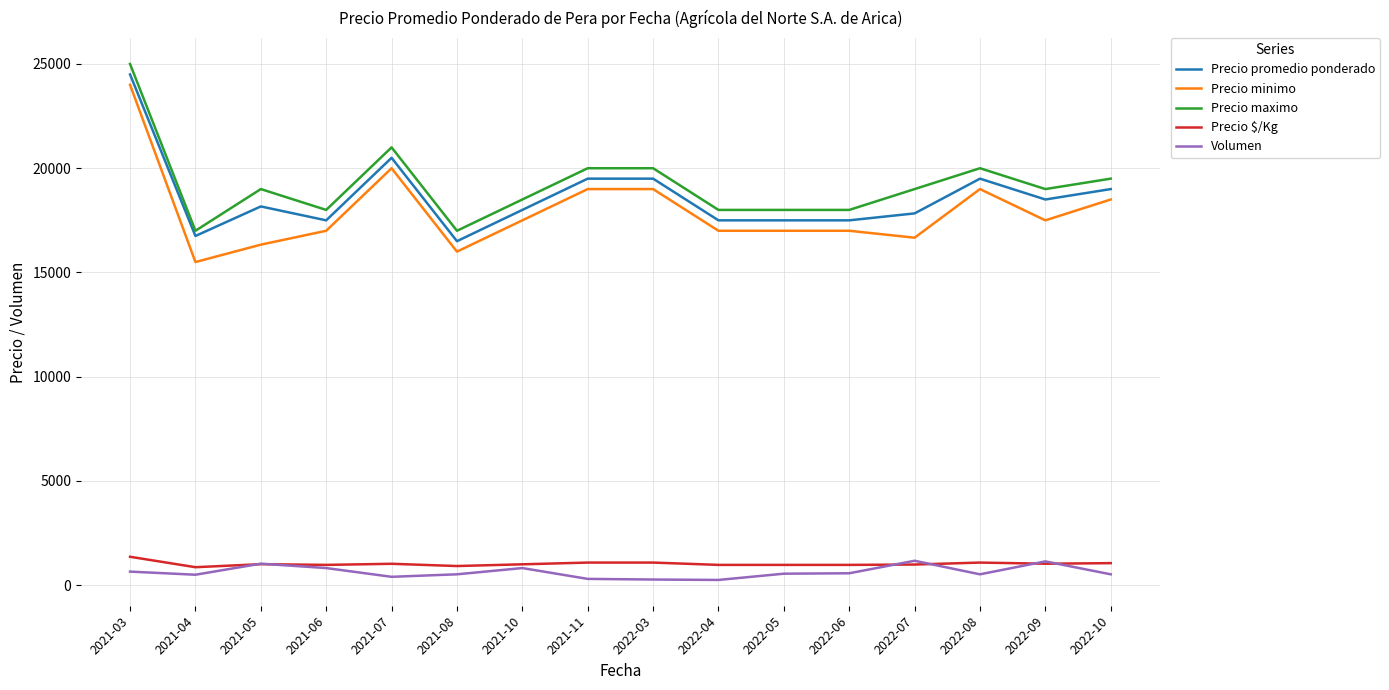

Is the value of Precio maximo at 2021-03 greater than the value of Precio promedio ponderado at 2021-05?

Yes